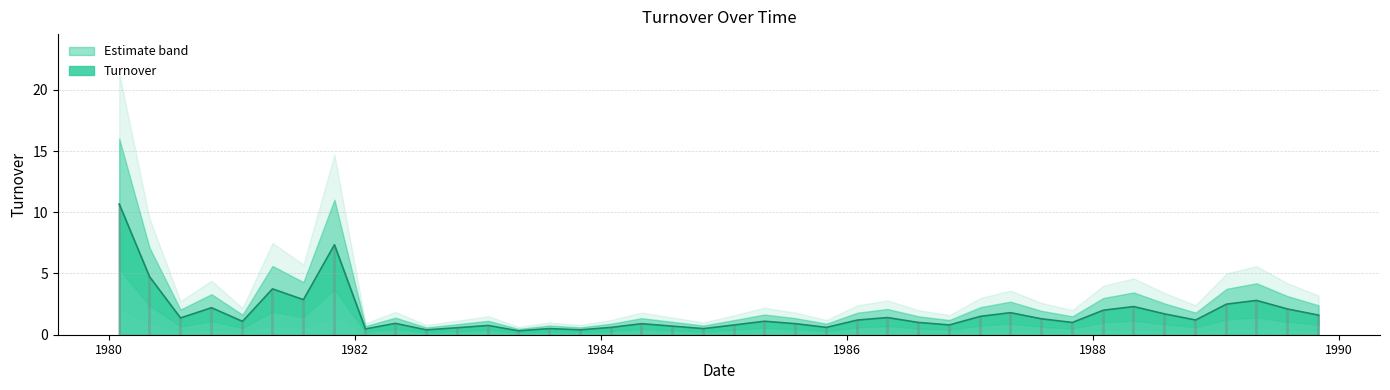

The chart shows a value of 0.7 at 1987-08-01. True or false?

False